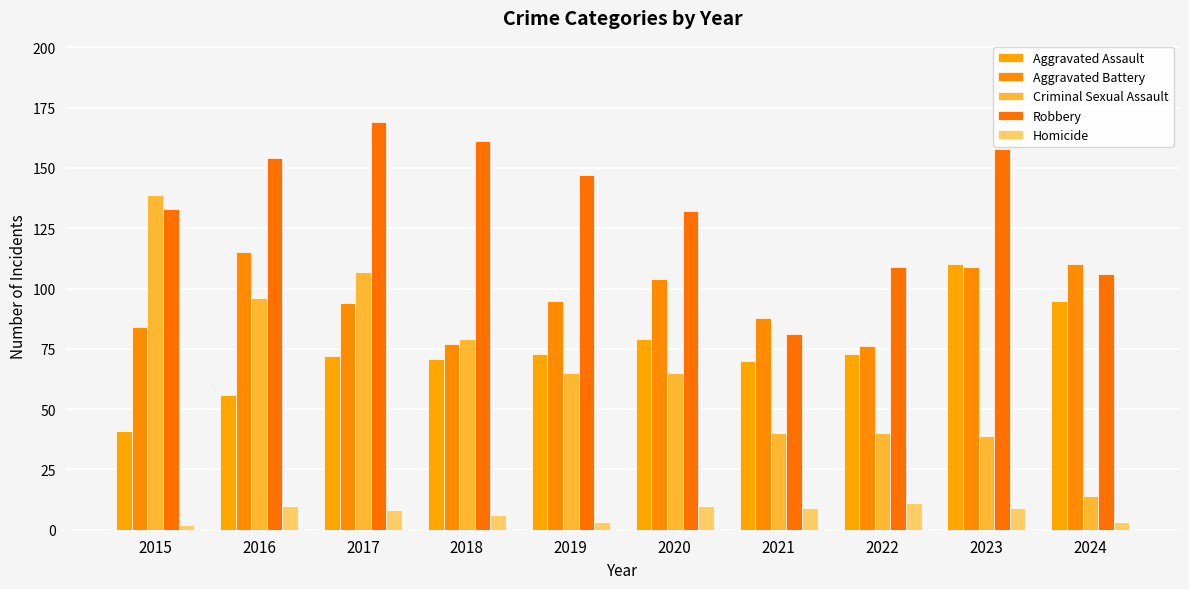

List the labels in order of Aggravated Assault value, largest first.

2023, 2024, 2020, 2019, 2022, 2017, 2018, 2021, 2016, 2015